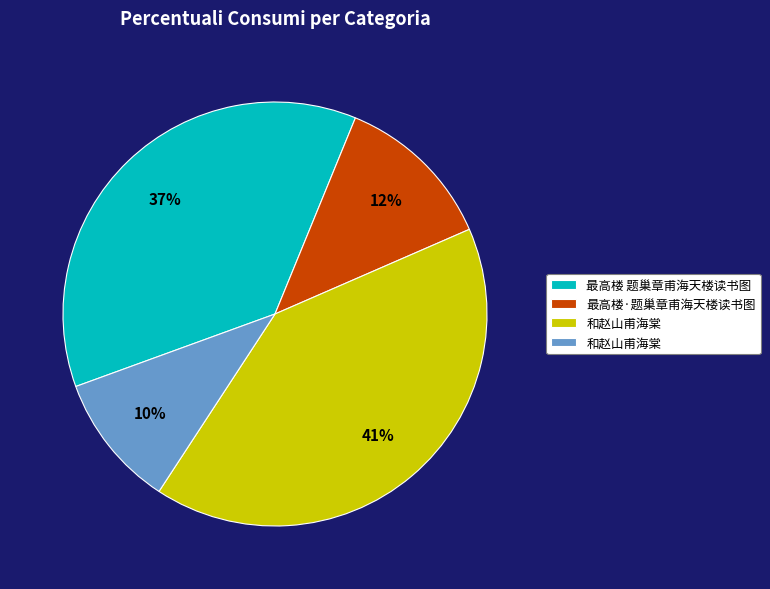

Is there a majority slice in this chart?

No